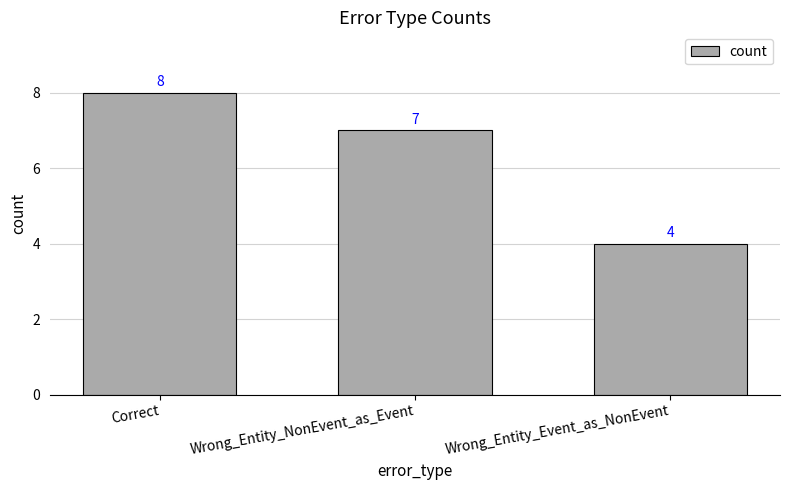

What is the greatest value displayed?

8